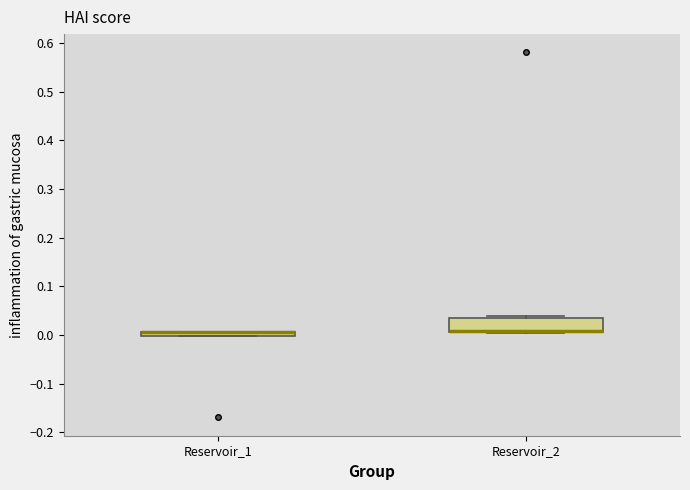

Comparing the boxes themselves (not the whiskers), which one is the tallest?

Reservoir_2